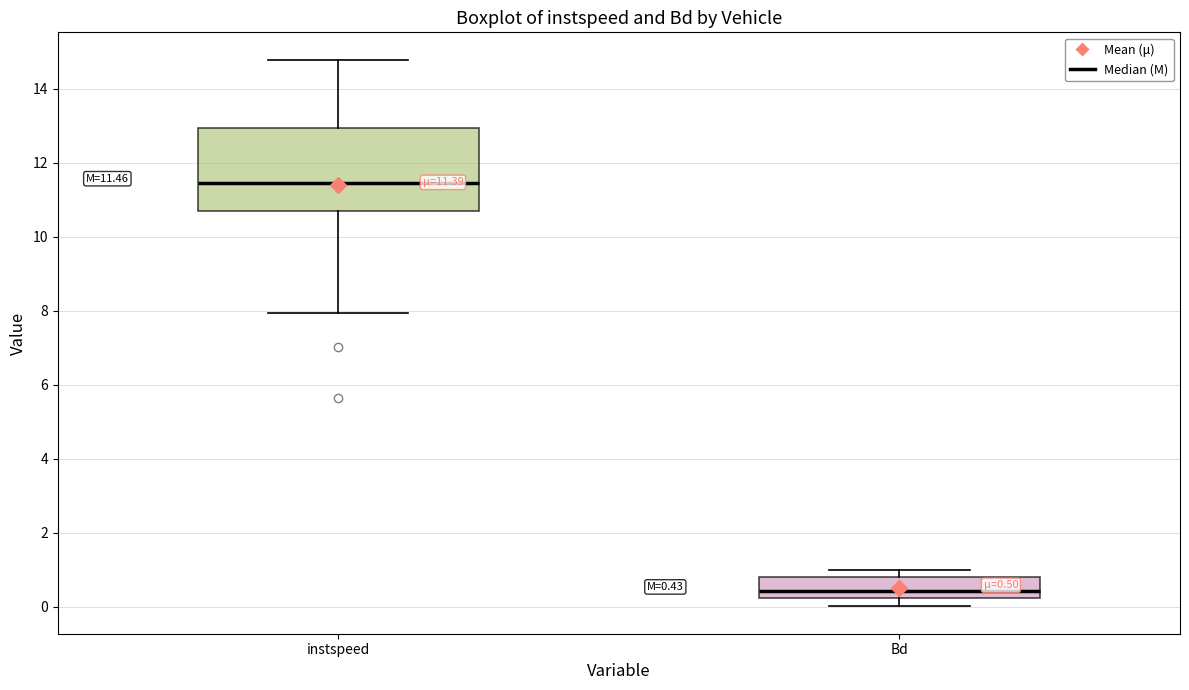

Which box's median line is the lowest?

Bd